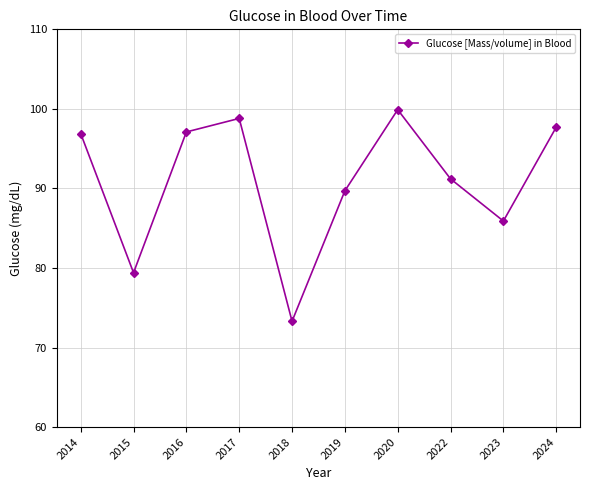

How many data points are above 96?

5